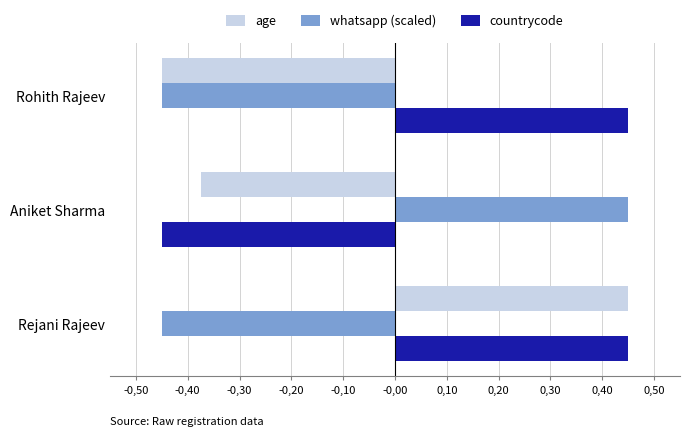

Which series has the widest spread of values?

age